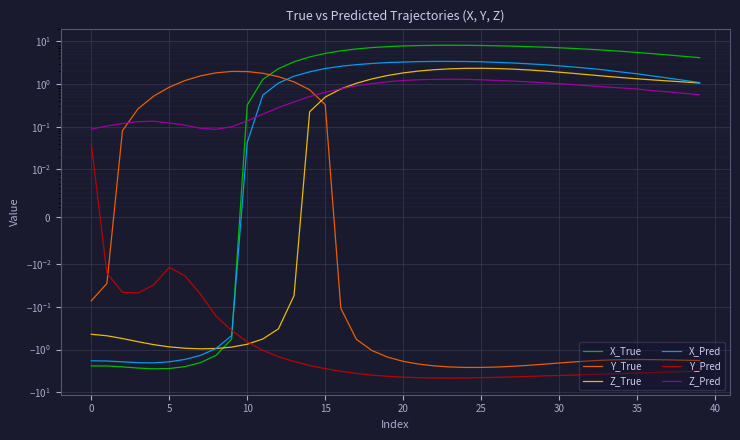

True or false: X_Pred has a value of 1.4 at 37.

True